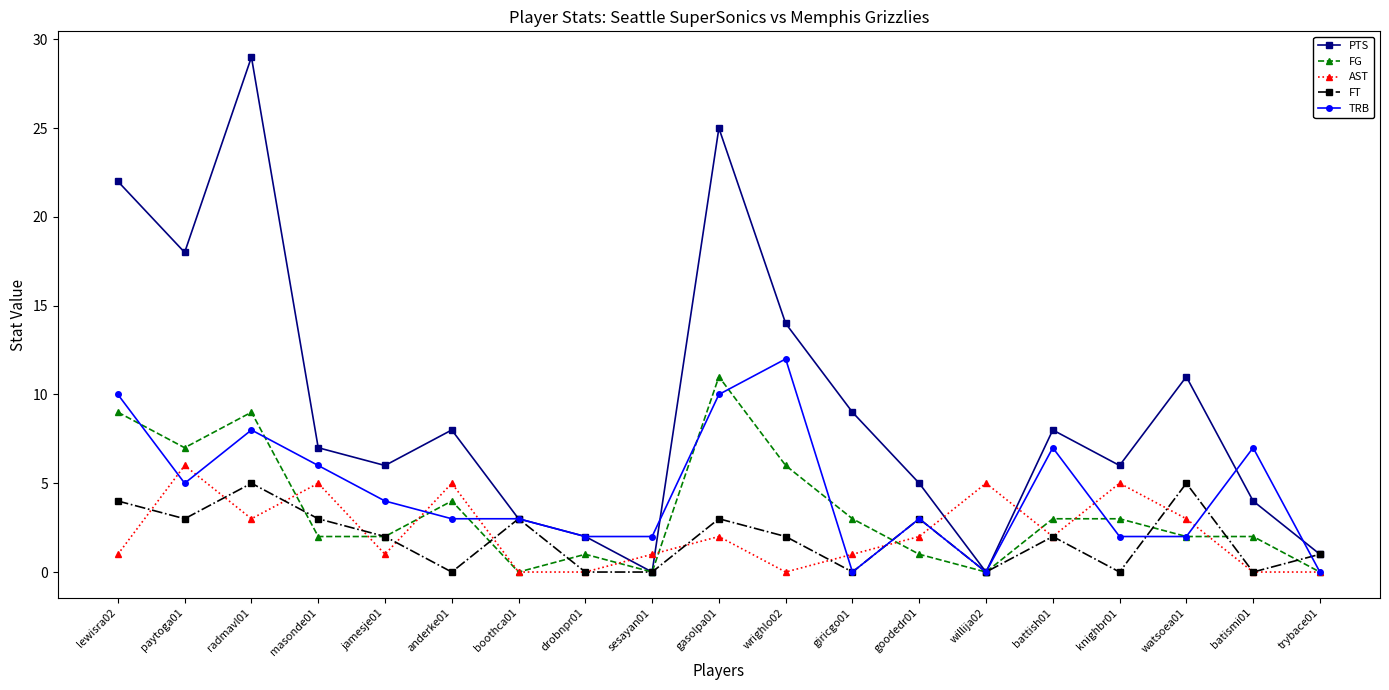

Which series has the largest total across all categories?

PTS